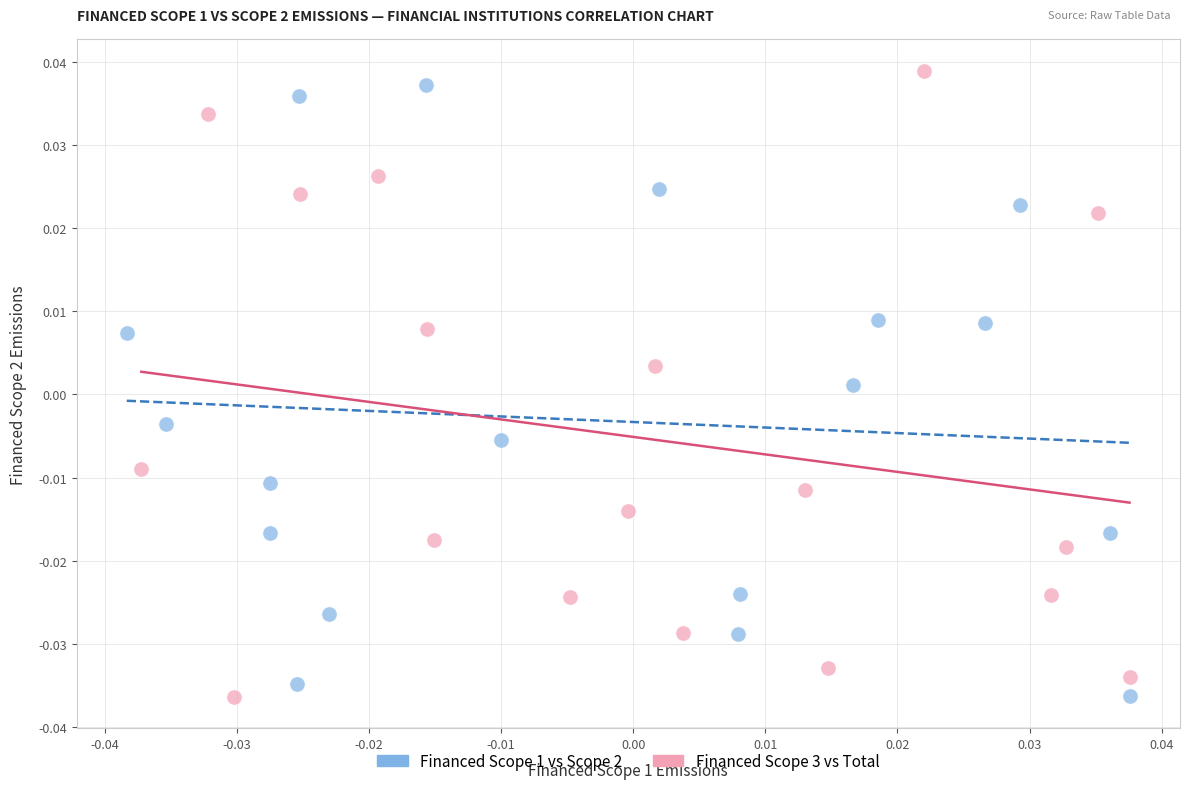

What are all the series names shown in the legend?

Financed Scope 1 vs Scope 2, Financed Scope 3 vs Total